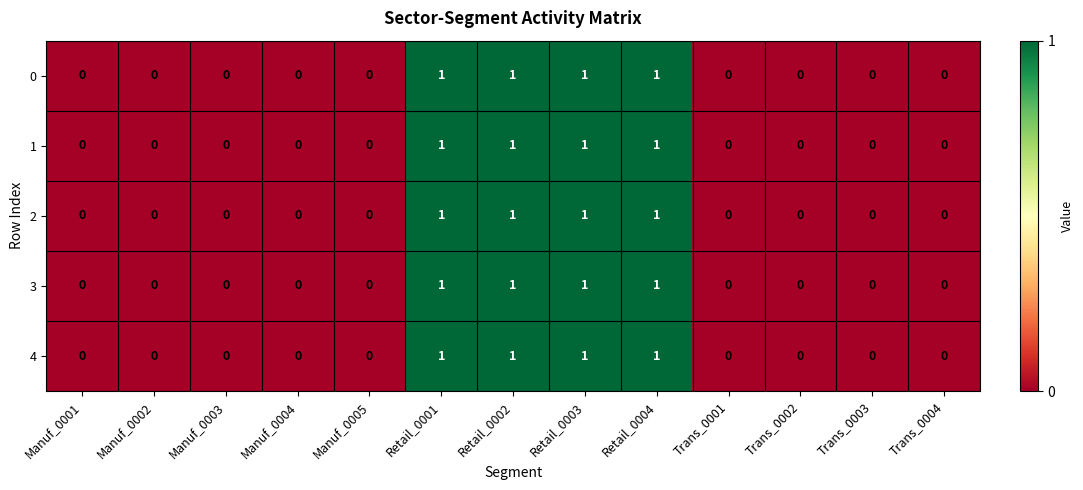

Is the value of 3 at Retail_0004 greater than the value of 1 at Manuf_0005?

Yes